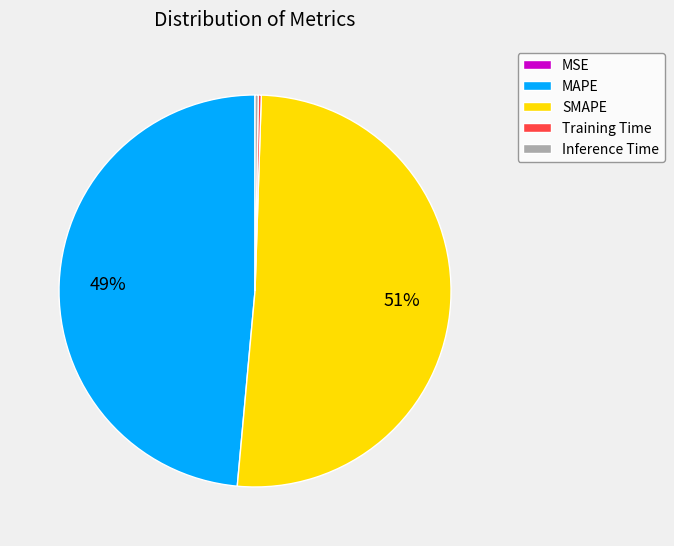

To the nearest percent, what is the average slice percentage?

20%